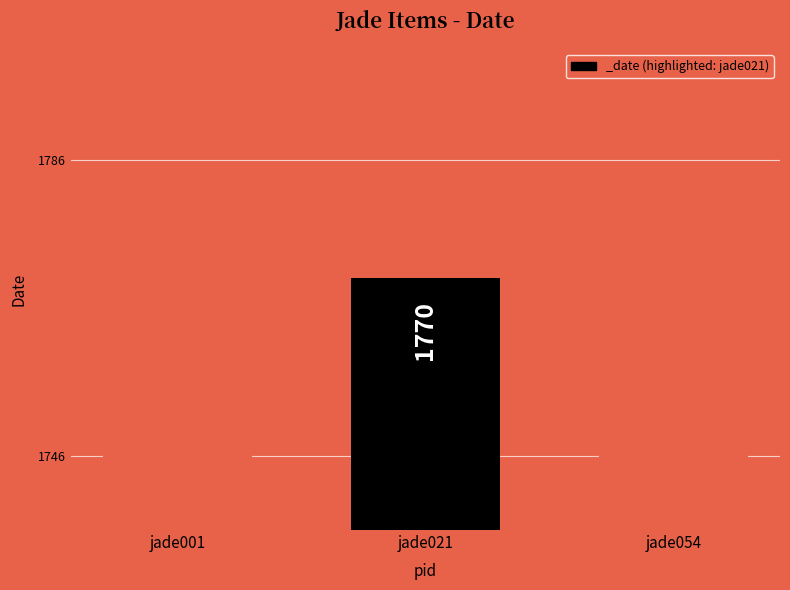

How many categories are shown in the chart?

3